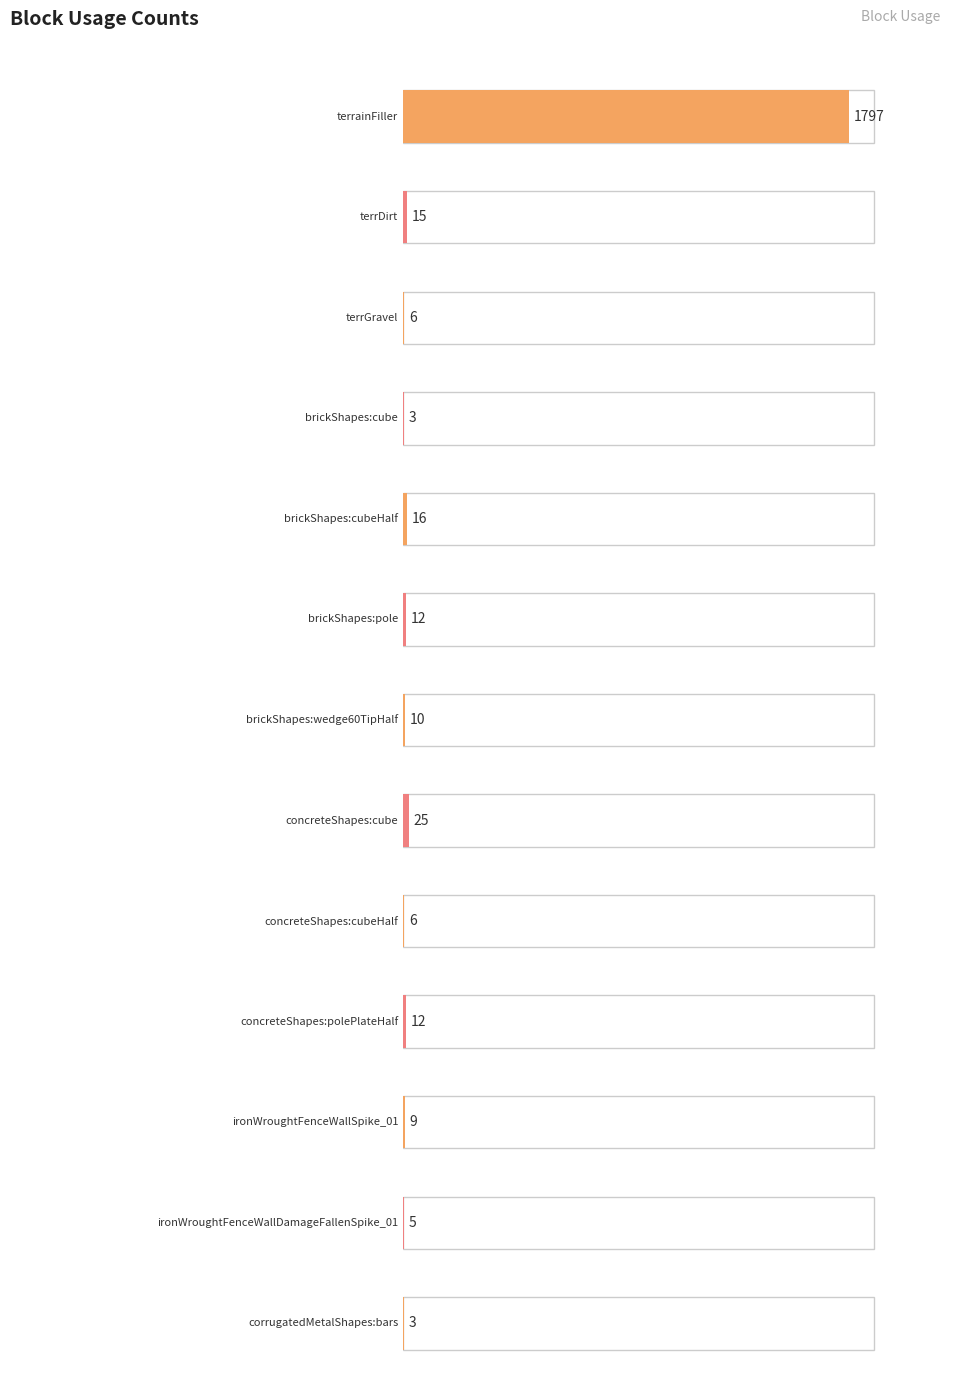

What is the sum of all values?

1919